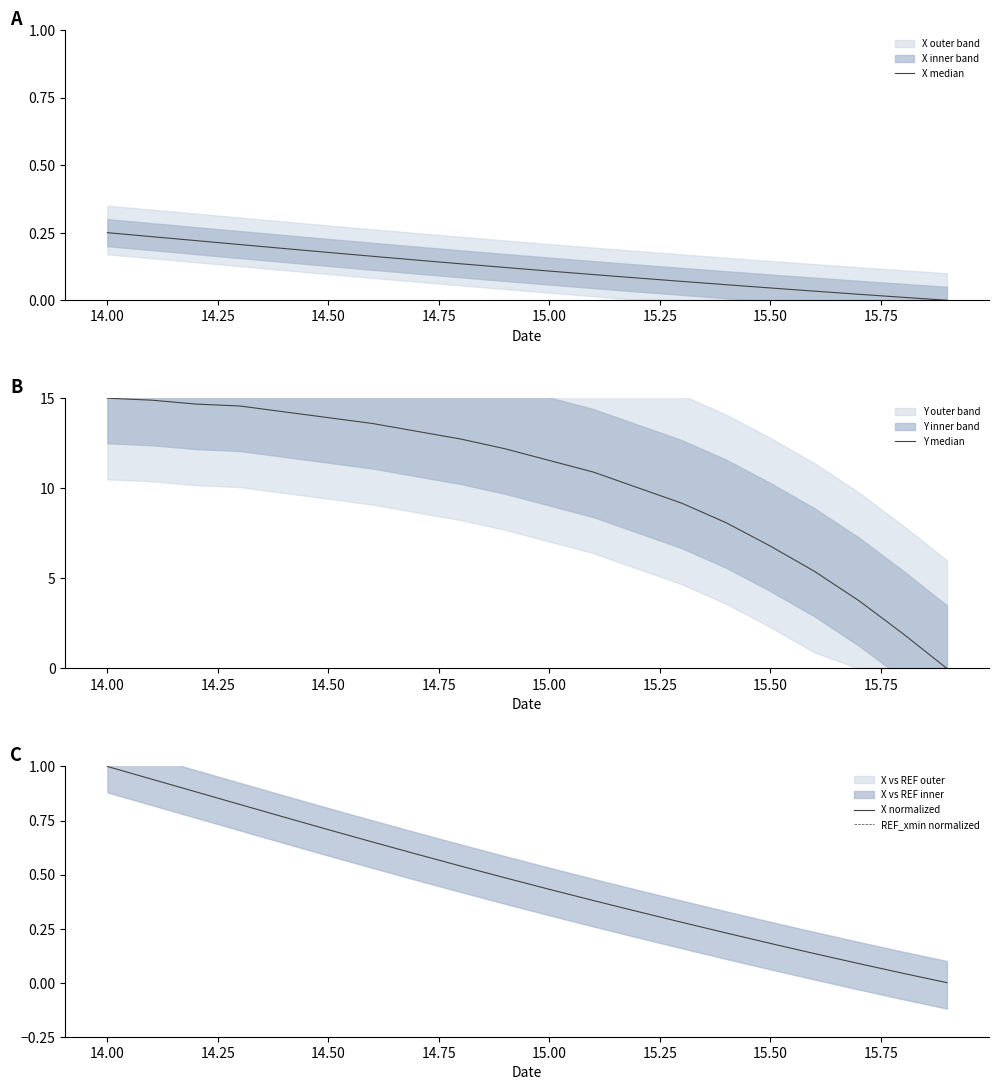

How many categories are shown in the chart?

20